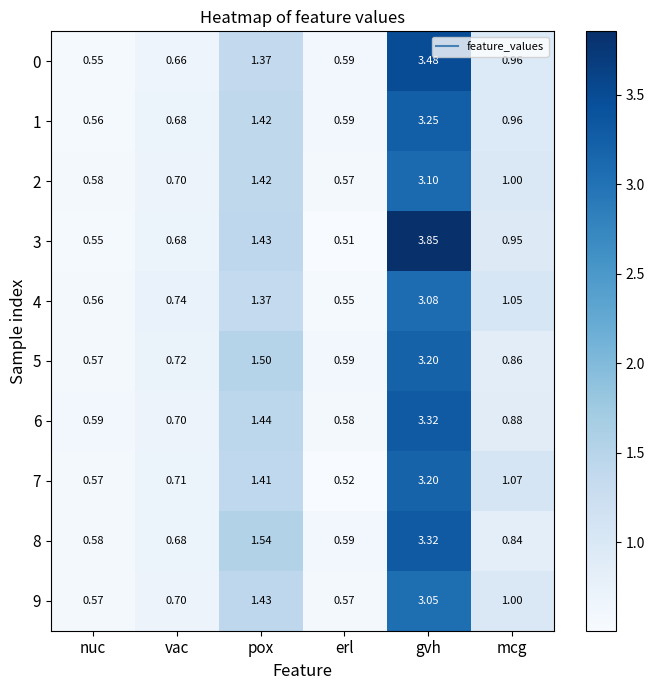

List the labels in order of 3 value, largest first.

gvh, pox, mcg, vac, nuc, erl